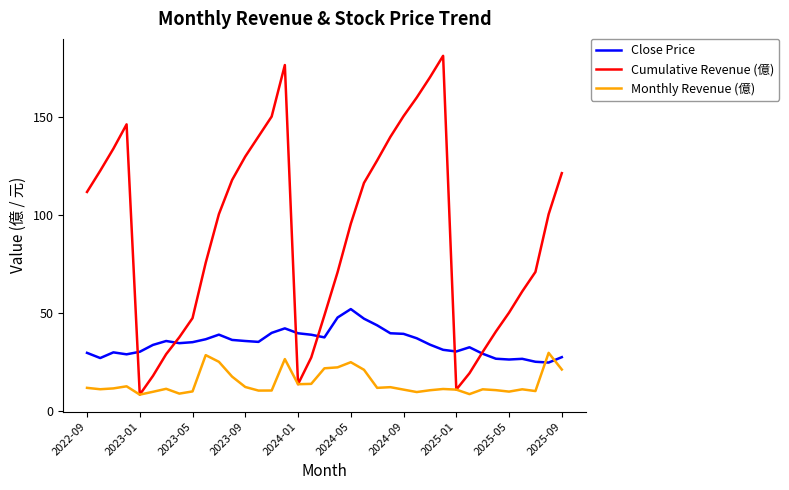

Rank the series by their average value, from highest to lowest.

Cumulative Revenue (億), Close Price, Monthly Revenue (億)